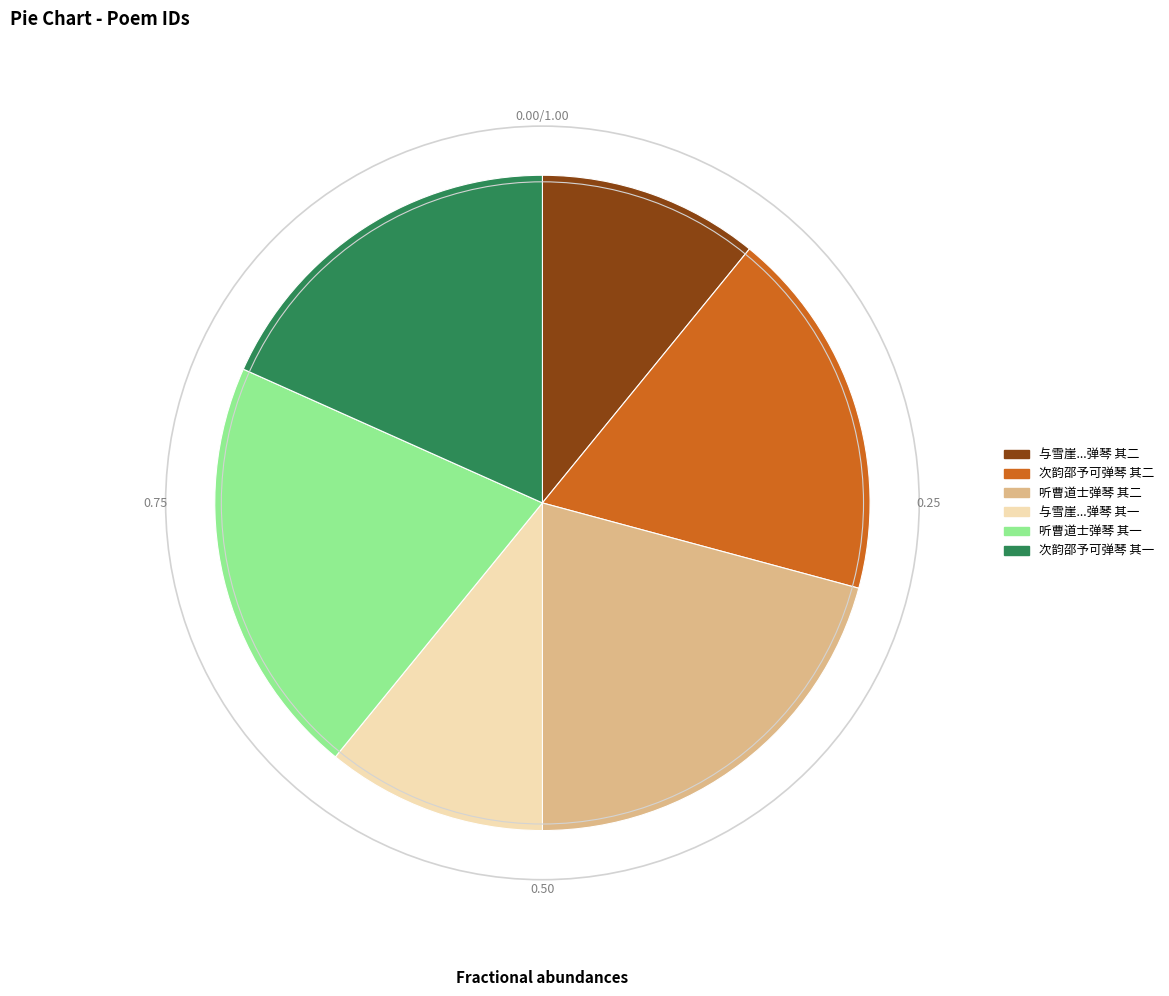

Does 次韵邵予可弹琴 其二 represent more than half of the total?

No